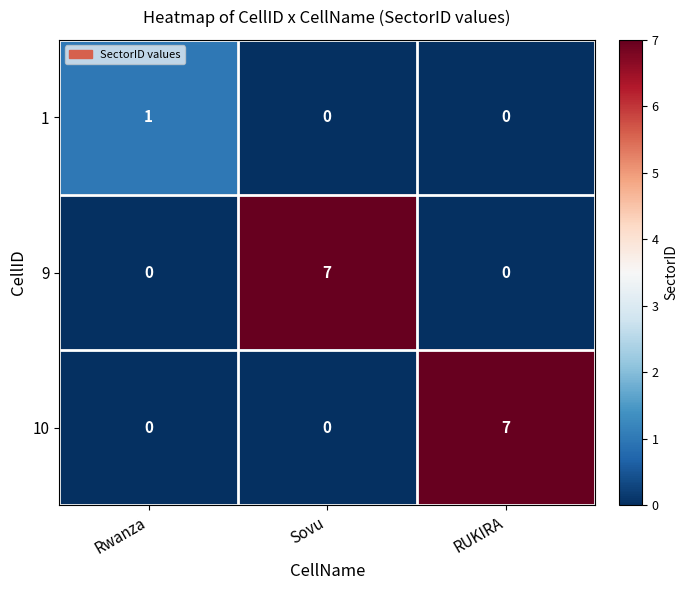

Is it true that 9 equals 3 at RUKIRA?

False